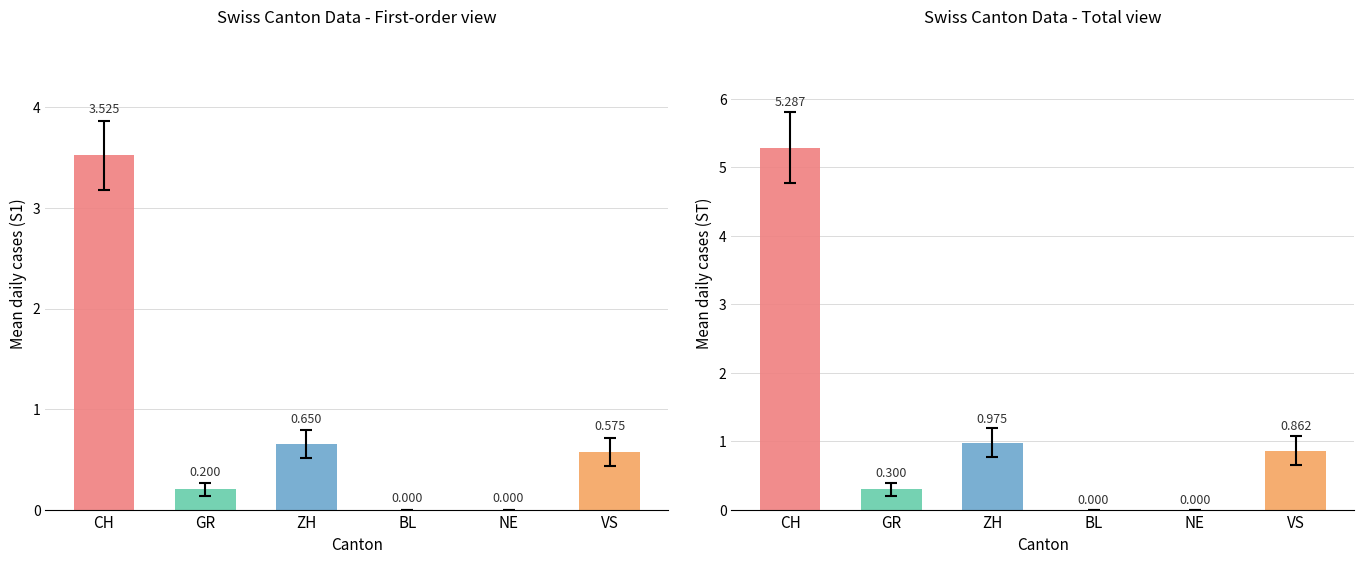

Rank the series by their maximum value, from lowest to highest.

BL, NE, GR, VS, ZH, CH